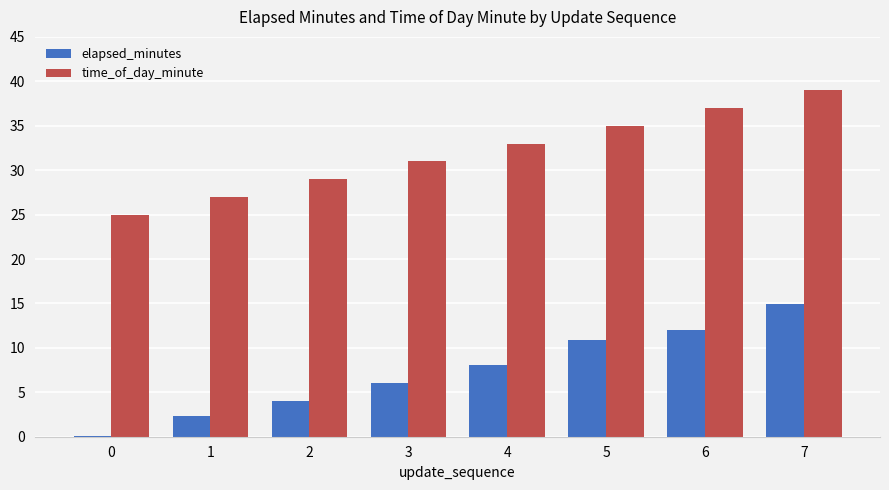

What is the sum of the elapsed_minutes values at 1 and 2?

6.4